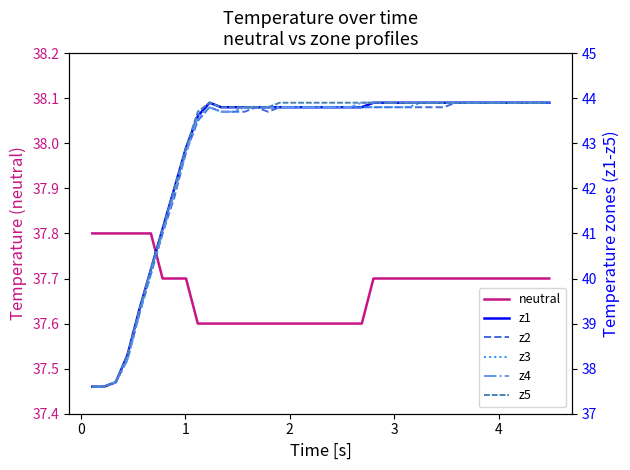

What is the highest value of the neutral series?

37.8